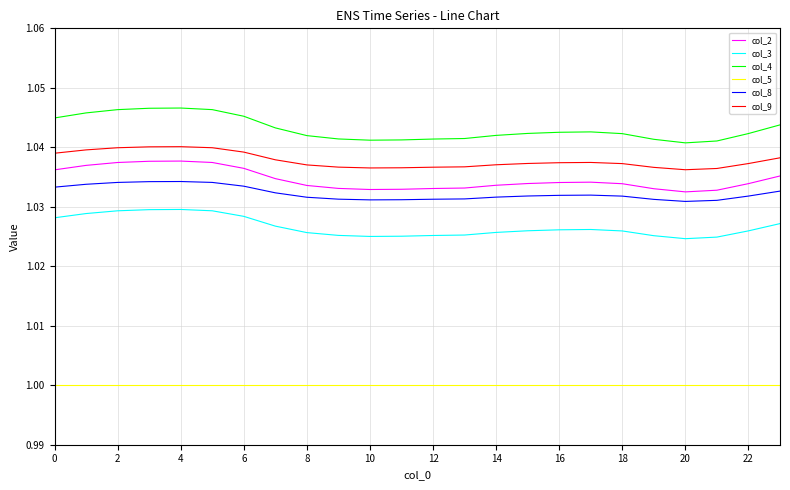

Count the number of categories in the chart.

24